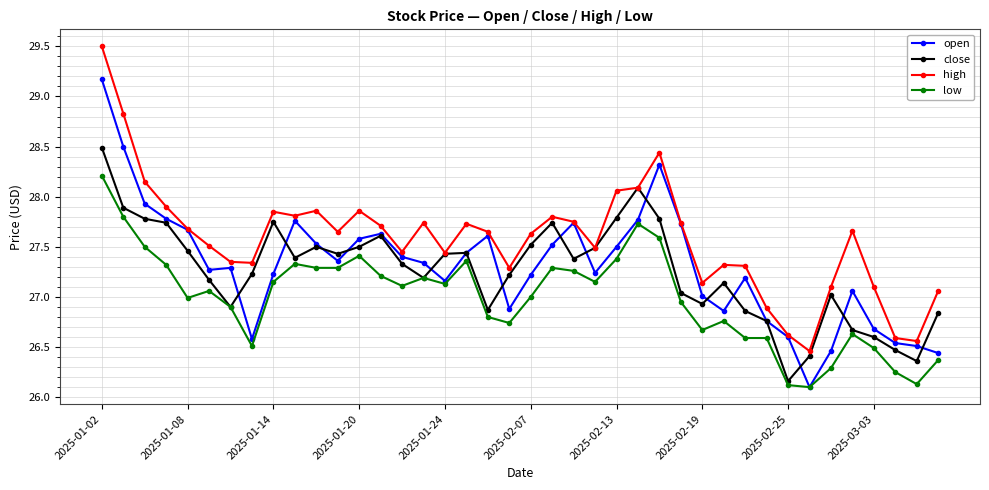

Rank the series by their maximum value, from lowest to highest.

low, close, open, high